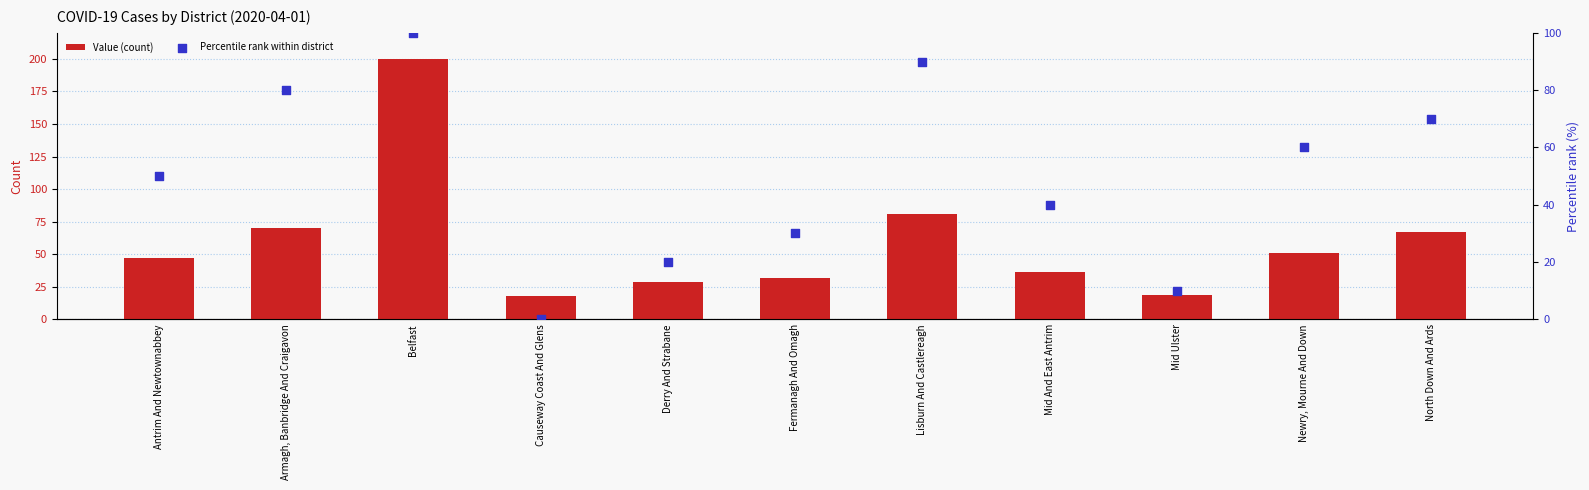

Which series has the widest spread of Y values?

Value (count)